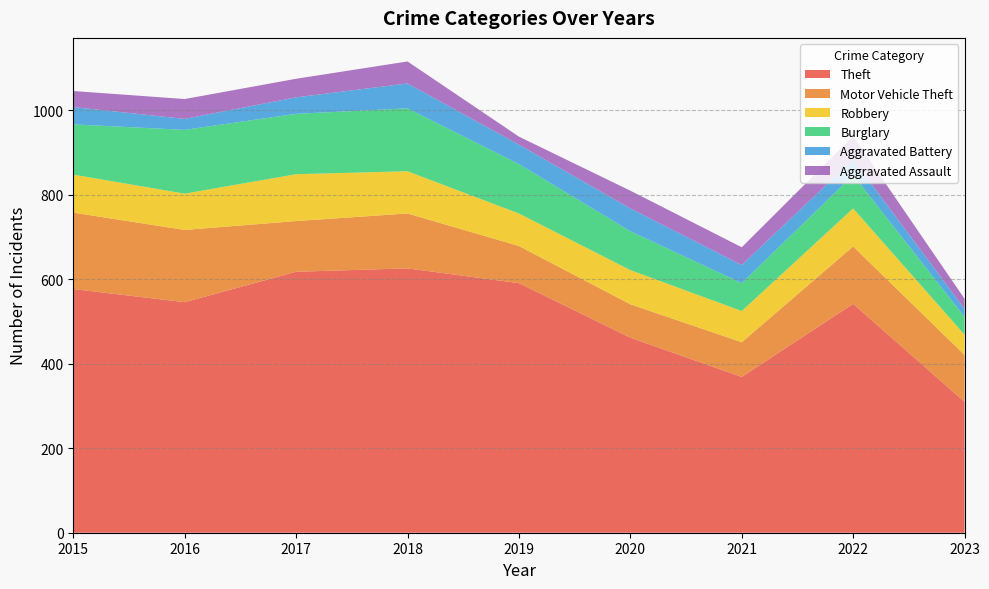

Reading left to right, what are all the values shown in this chart?

Theft: 2015=577	2016=546	2017=618	2018=626	2019=591	2020=462	2021=369	2022=542	2023=310
Motor Vehicle Theft: 2015=181	2016=171	2017=120	2018=130	2019=88	2020=79	2021=82	2022=136	2023=111
Robbery: 2015=90	2016=86	2017=111	2018=100	2019=77	2020=81	2021=74	2022=90	2023=48
Burglary: 2015=119	2016=151	2017=143	2018=149	2019=117	2020=92	2021=66	2022=79	2023=42
Aggravated Battery: 2015=41	2016=26	2017=39	2018=59	2019=46	2020=54	2021=43	2022=37	2023=19
Aggravated Assault: 2015=38	2016=47	2017=44	2018=52	2019=19	2020=42	2021=42	2022=55	2023=24